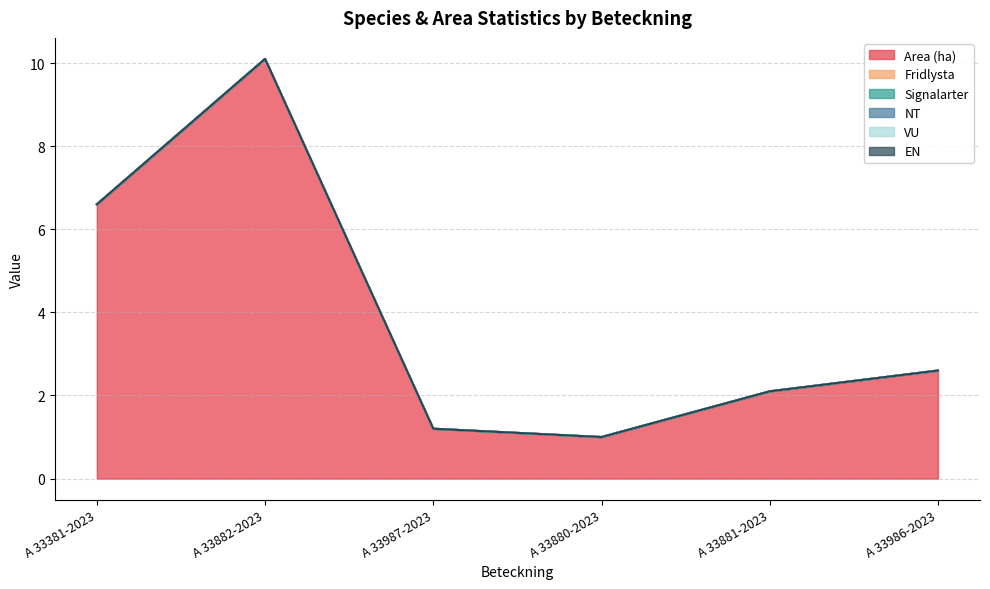

Does the chart display data point markers on the line(s)?

No